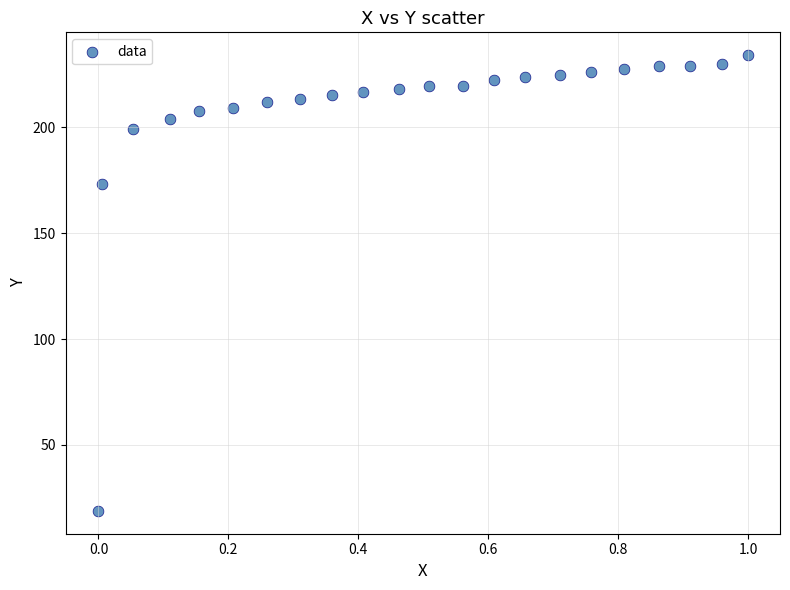

What is the range of X values (max minus min)?

1.0